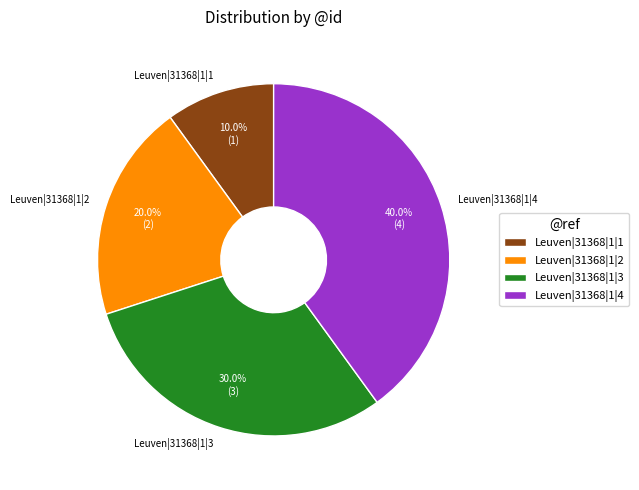

Is Leuven|31368|1|3 the majority of the pie?

No